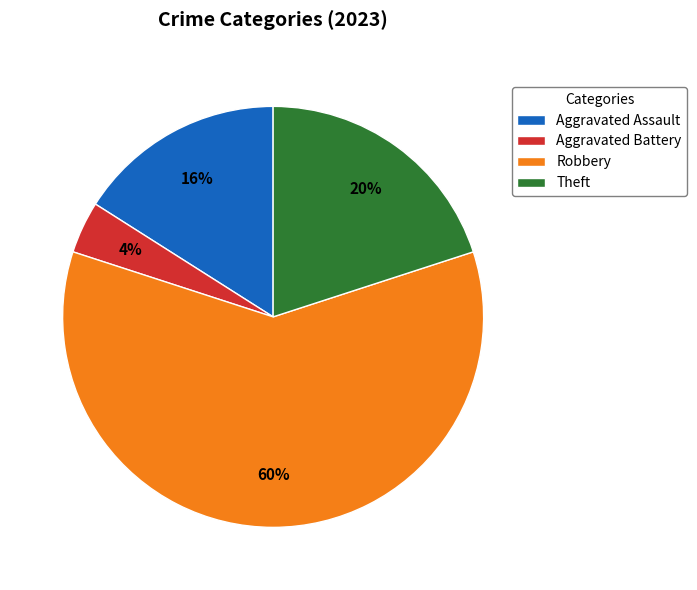

Which slice is the smallest?

Aggravated Battery